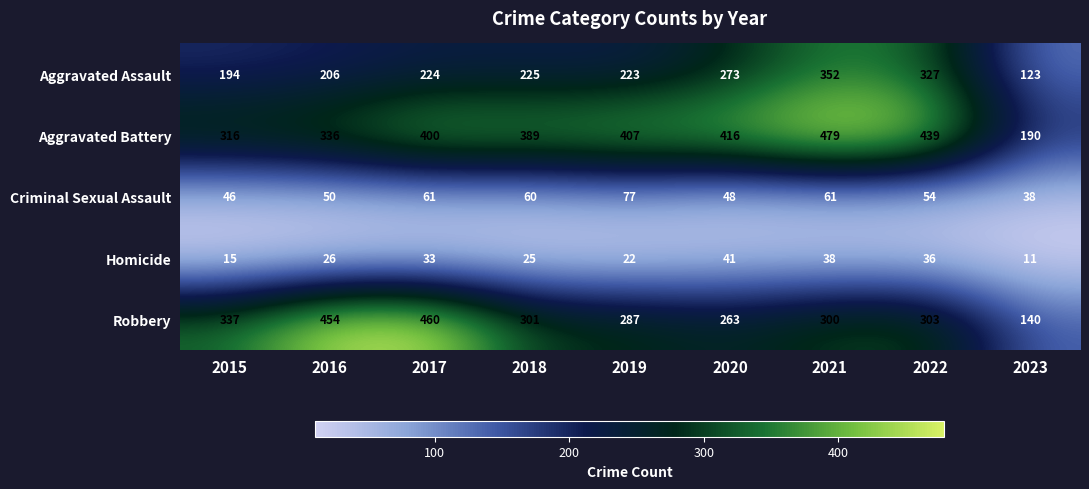

What is the spread (max minus min) of values at 2015?

322